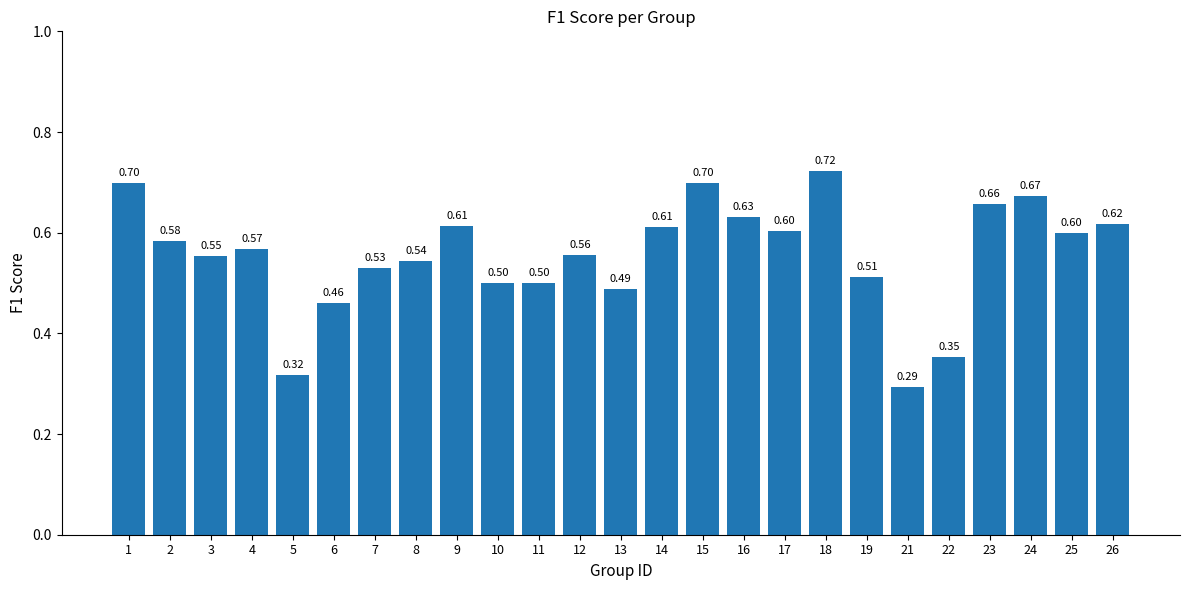

Which has a higher value, 6 or 3?

3